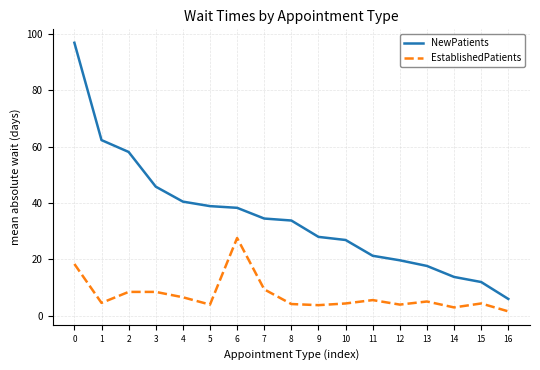

What is the highest value of the EstablishedPatients series?

27.6